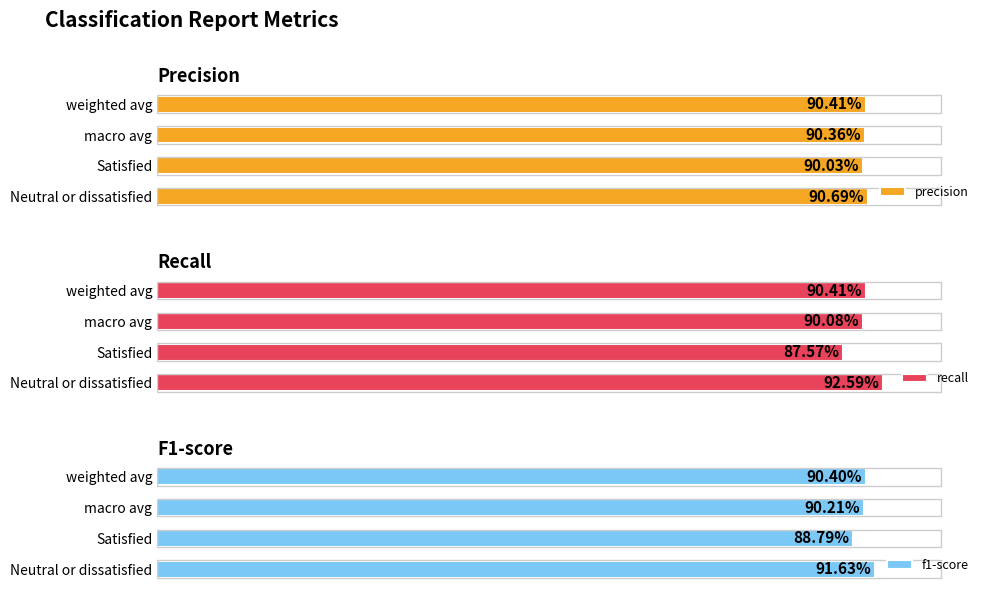

Which series has the largest range (max minus min)?

recall